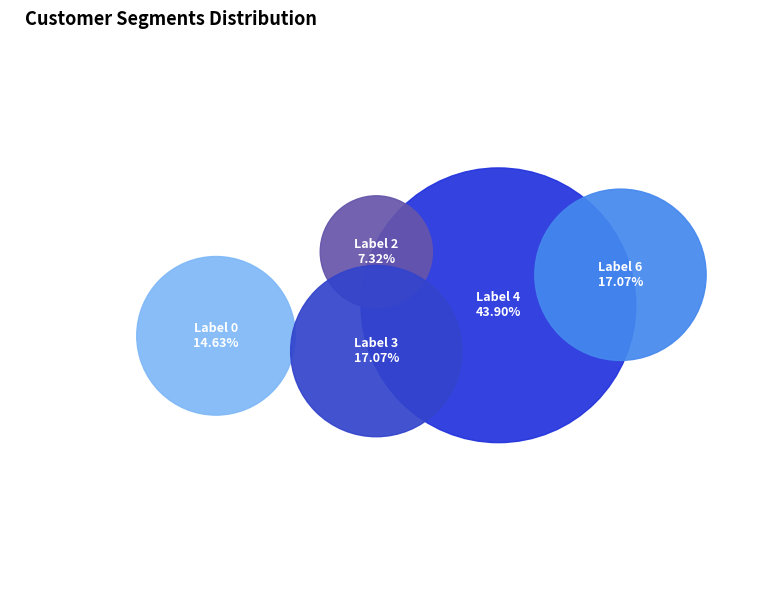

Count the number of slices in the pie.

5